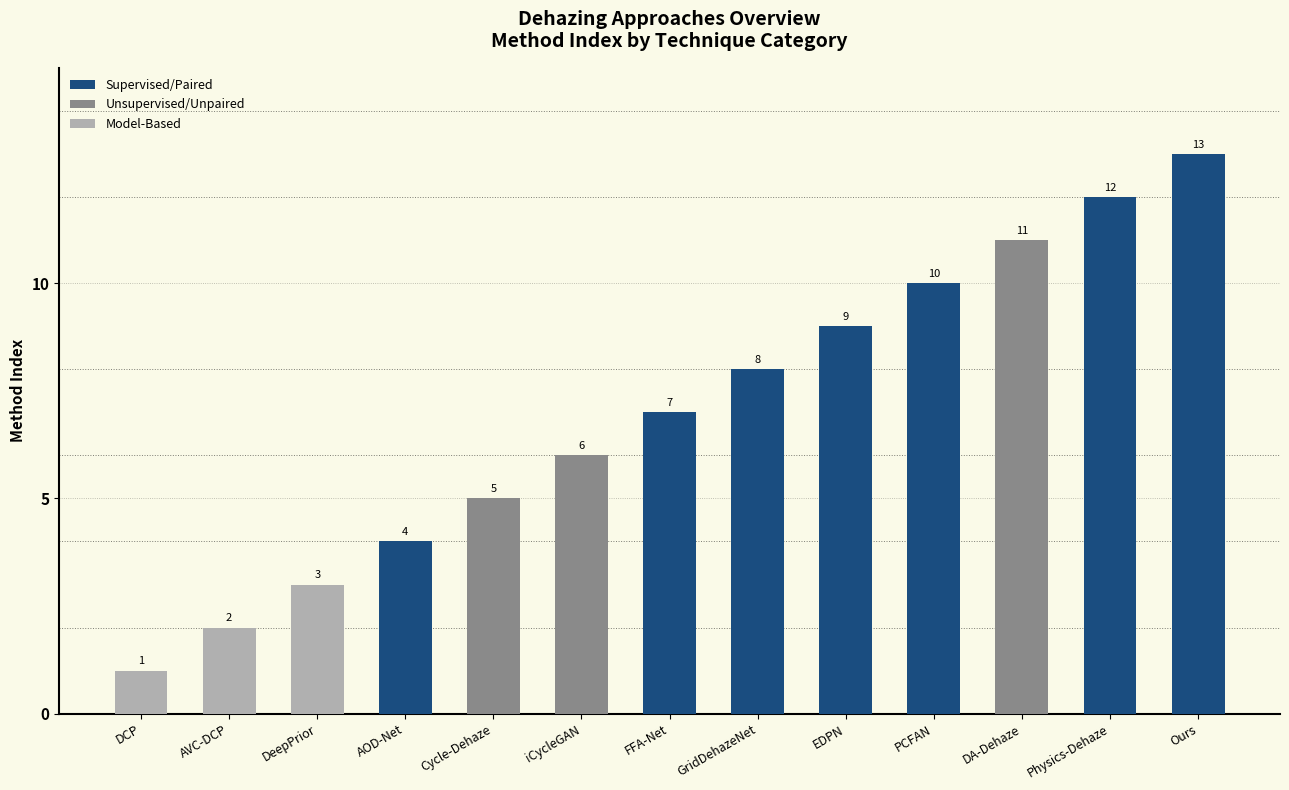

Count the number of values greater than 7.

6